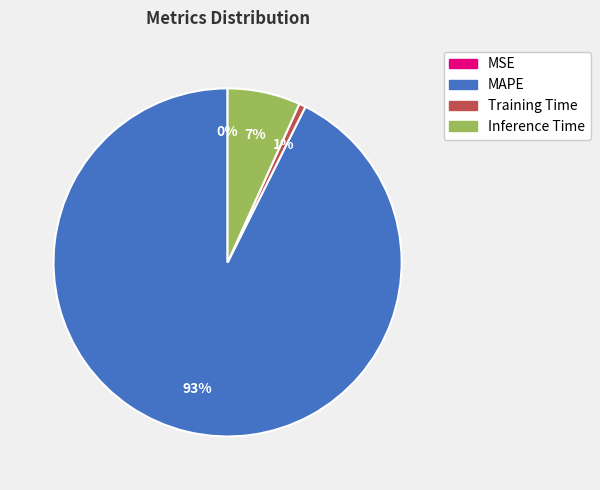

Is it true that MAPE is 93% of the pie?

True